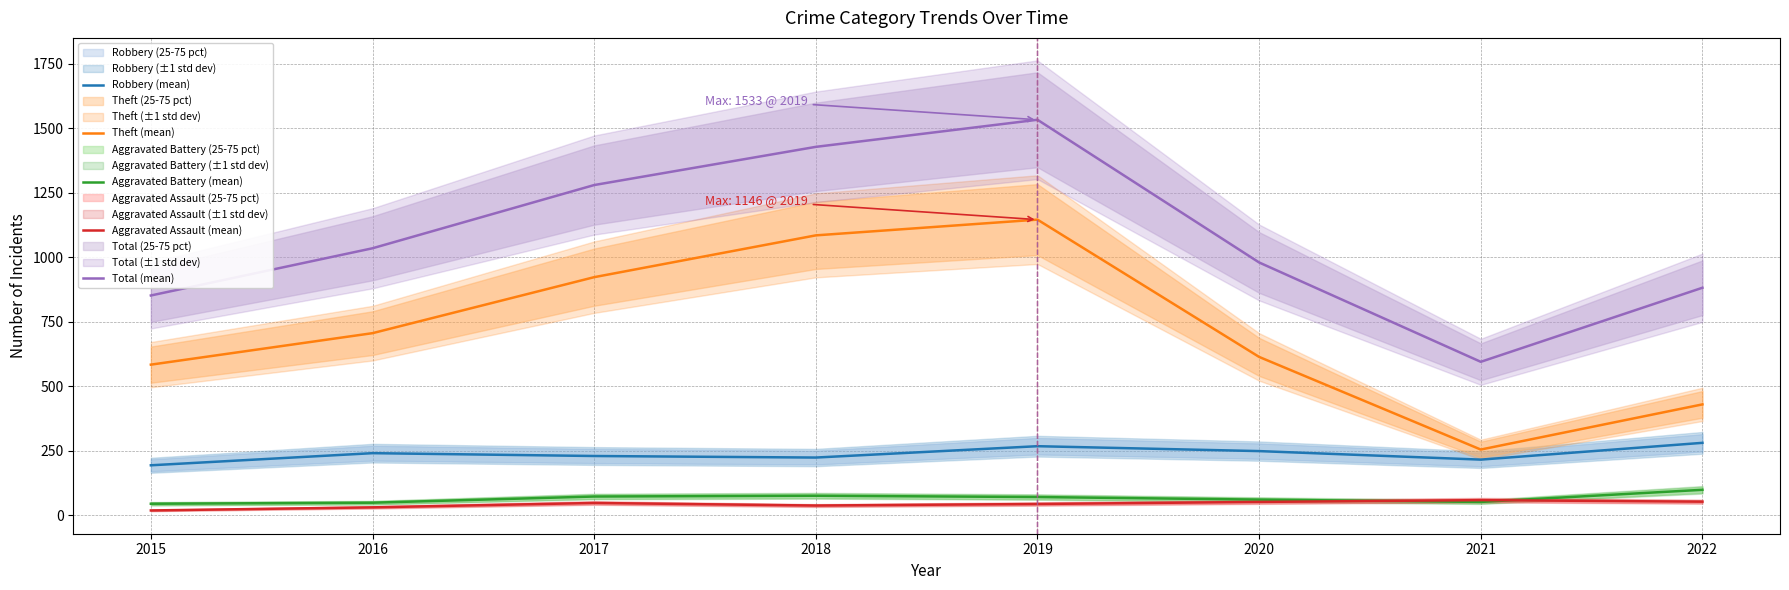

Rank the series at 2017 from lowest to highest value.

Aggravated Assault (mean), Aggravated Battery (mean), Robbery (mean), Theft (mean), Total (mean)